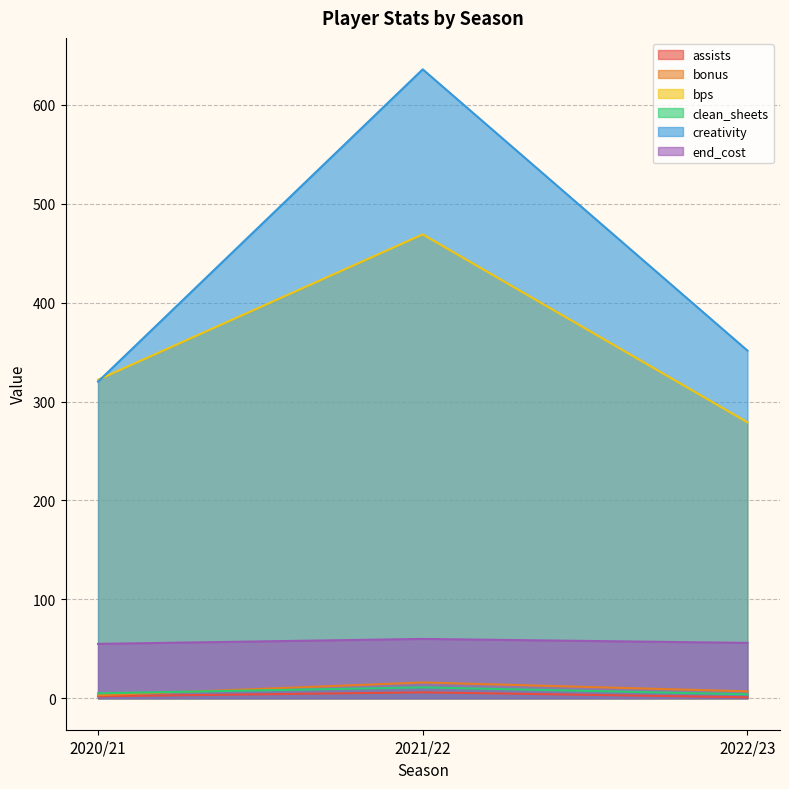

Does the chart display data point markers on the line(s)?

No